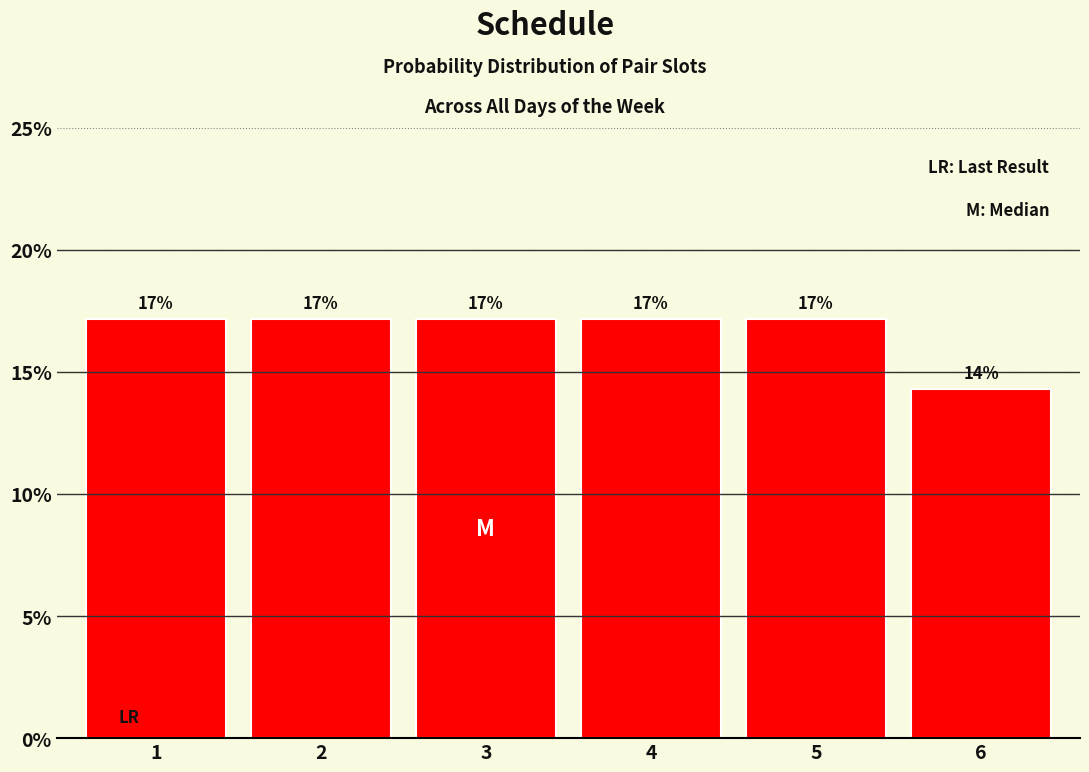

Are the bars horizontal?

No